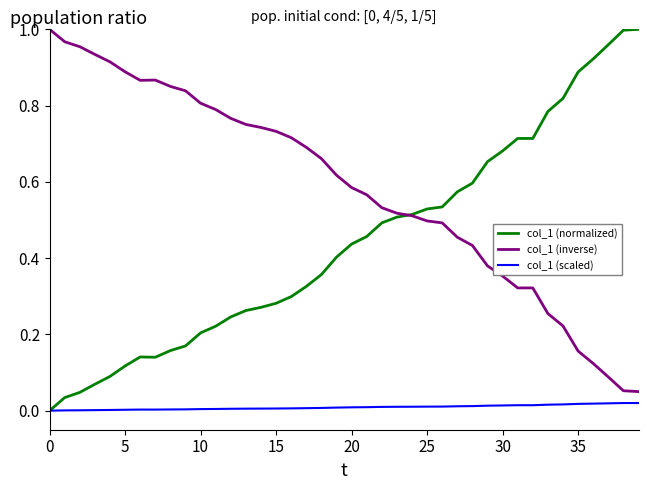

Which series has the largest total across all categories?

col_1 (inverse)